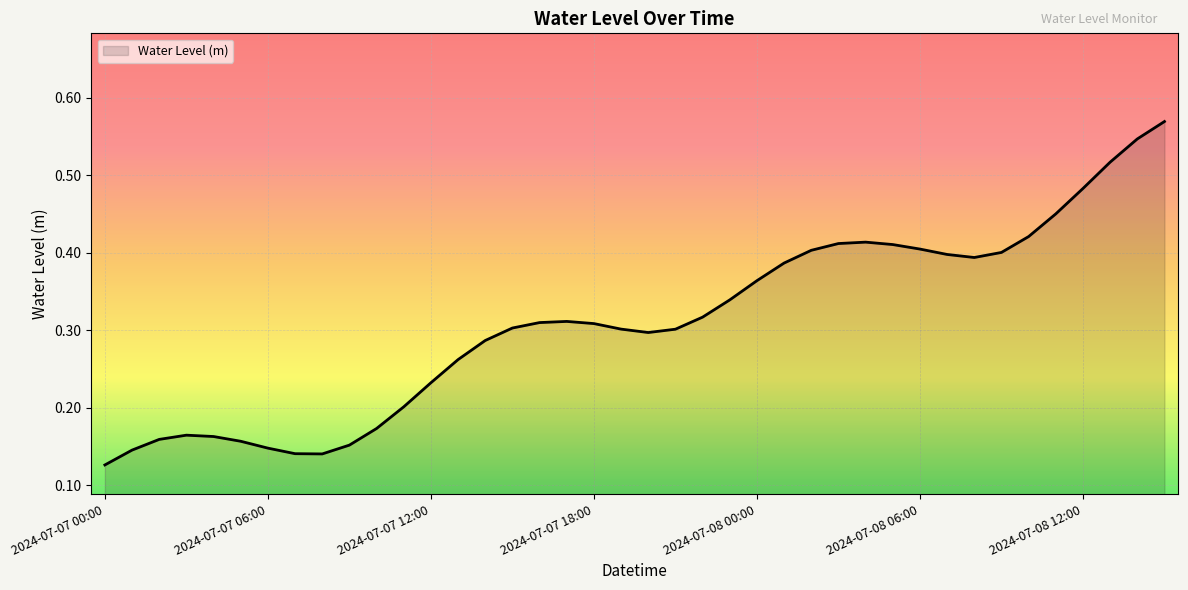

How many lines are shown in the chart?

1